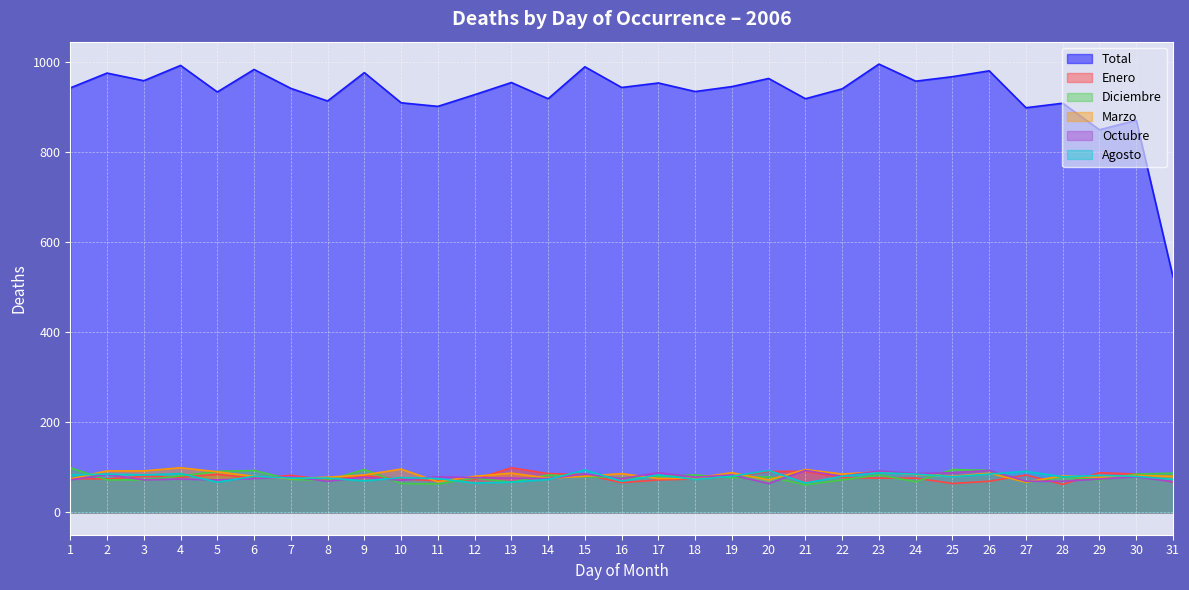

True or false: Enero has a value of 23 at 1.

False